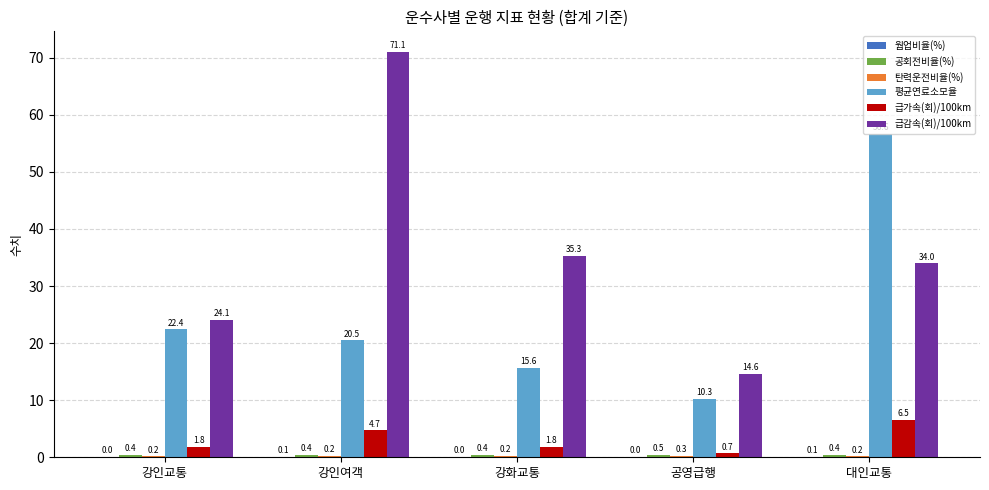

The value of 급감속(회)/100km at 강인교통 is 11.0. True or false?

False